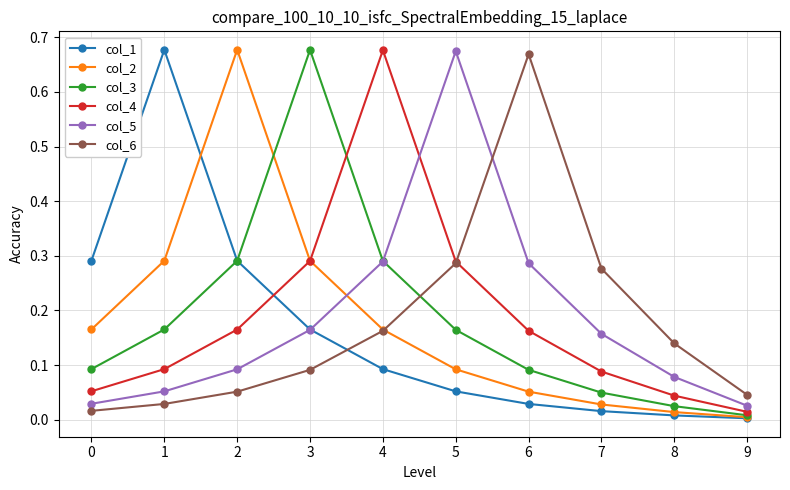

True or false: col_3 has a value of 0.0 at 9.

True